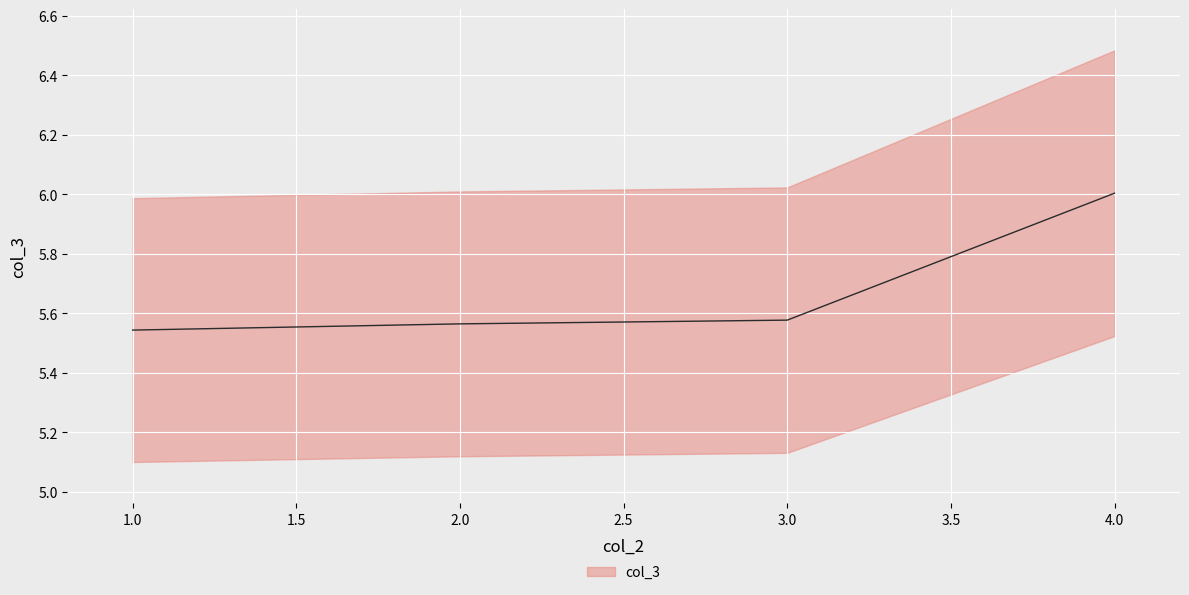

Reading left to right, transcribe all the data shown in this chart.

5.5	5.6	5.6	6.0